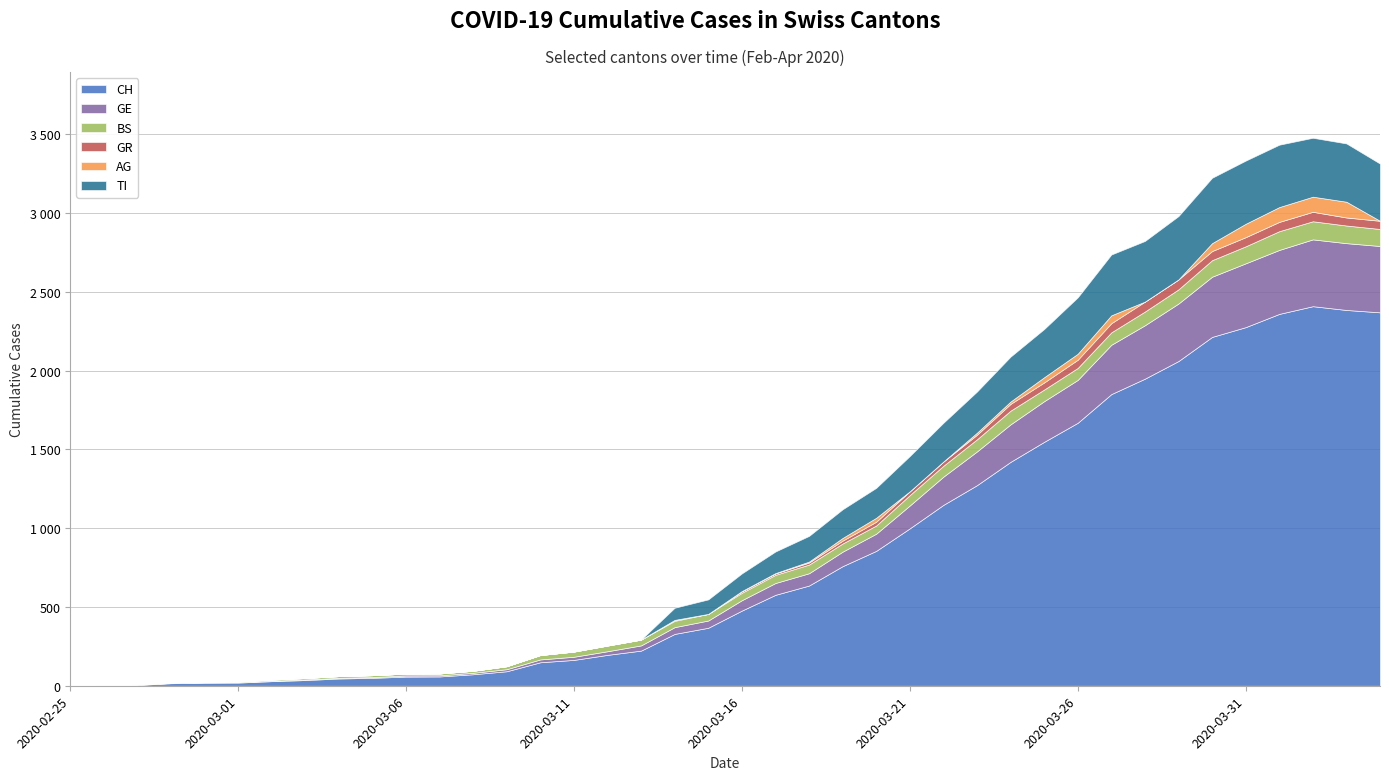

Which series has the largest range (max minus min)?

CH